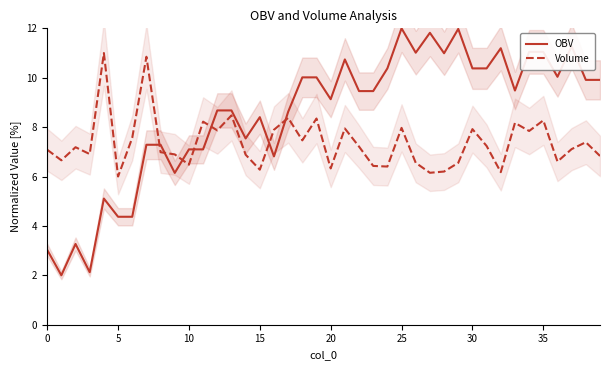

What is the minimum value for OBV?

2.0